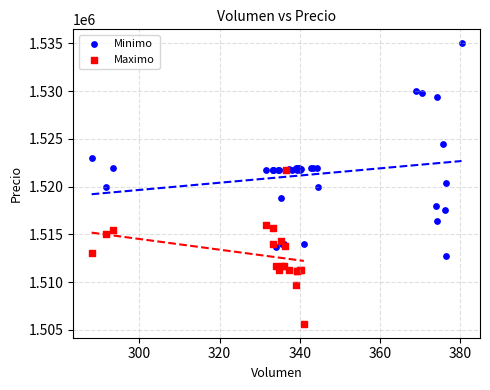

Which series reaches the minimum Y coordinate?

Maximo